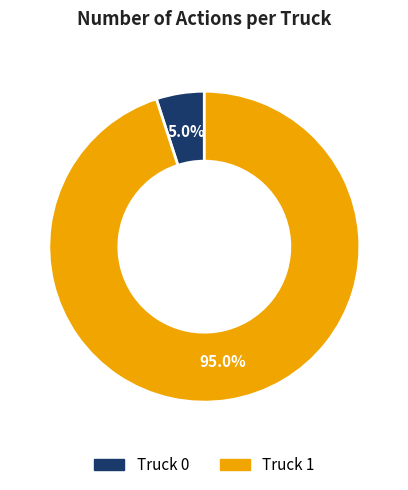

Is there a majority slice in this chart?

Yes